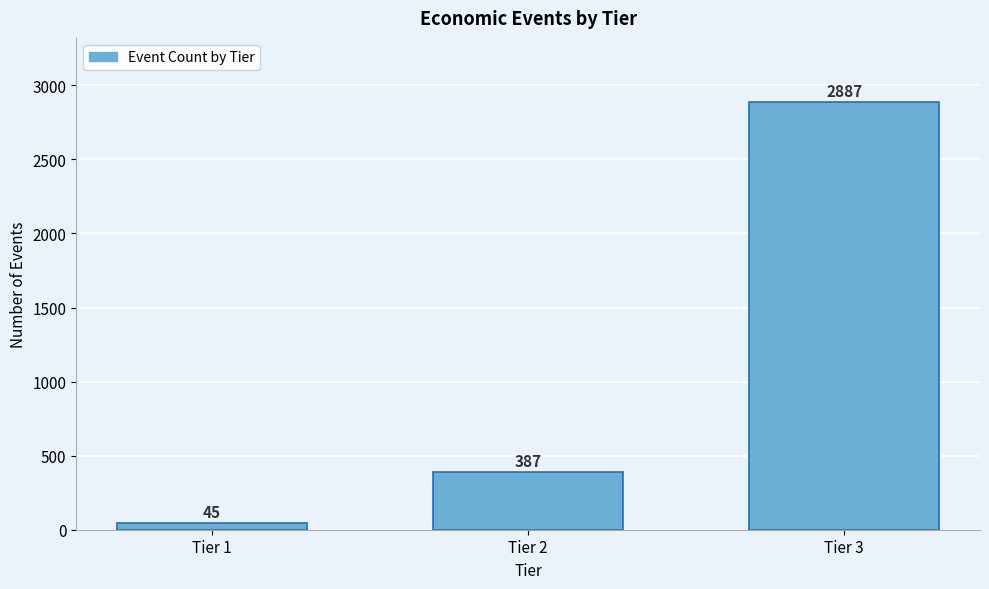

Reading left to right, transcribe all the data shown in this chart.

45	387	2887